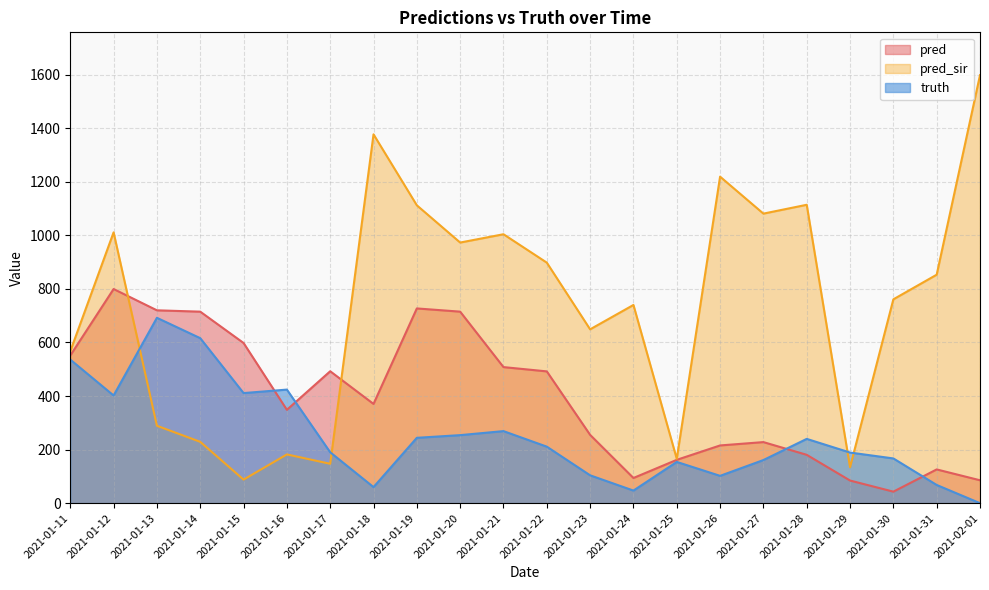

Does the chart have visible grid lines?

Yes